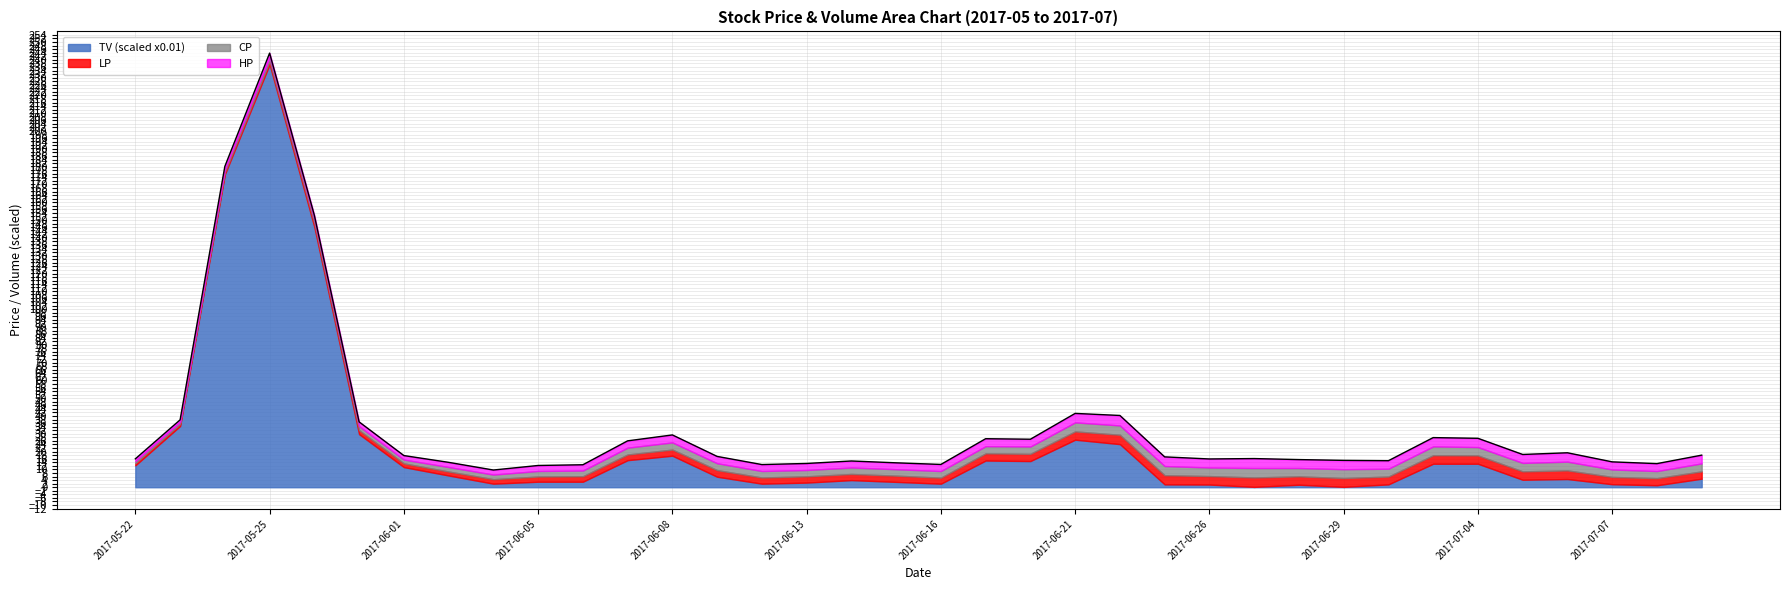

At which label is CP closest to 3?

2017-06-05